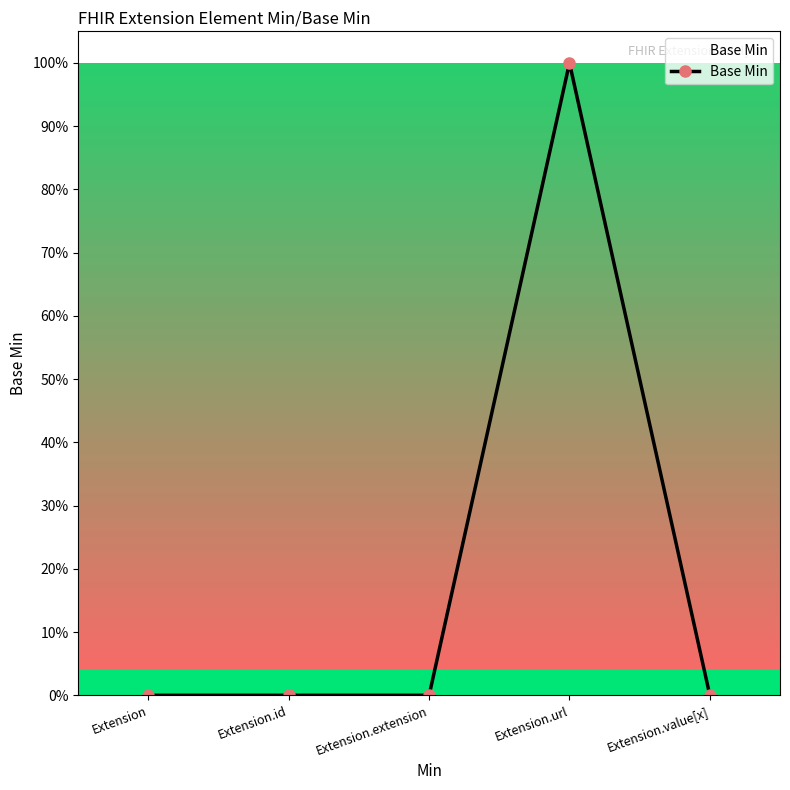

Reading left to right, extract all data points from this chart.

0	0	0	1	0